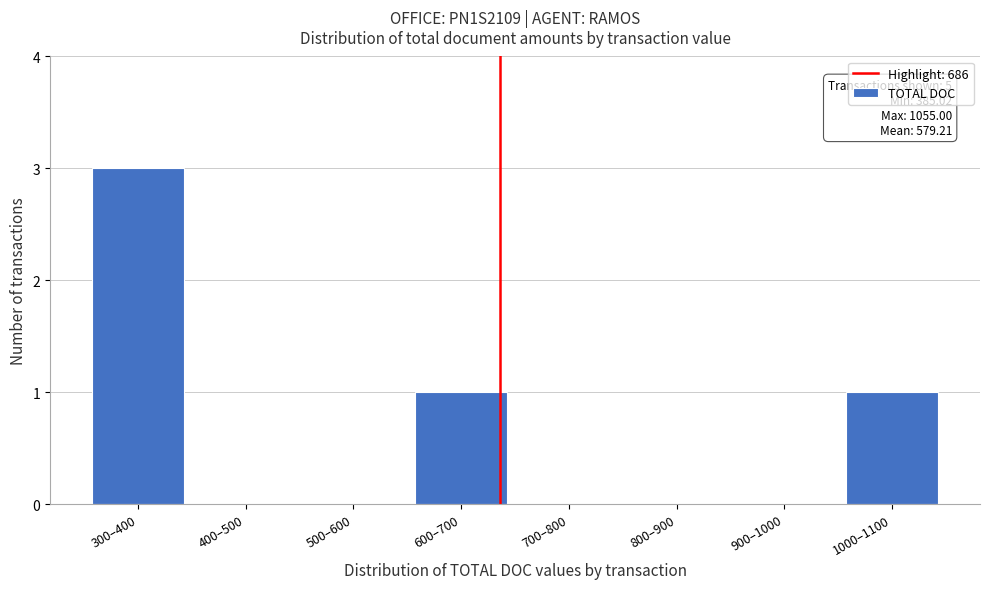

Reading left to right, what are all the values shown in this chart?

300–400=3	400–500=0	500–600=0	600–700=1	700–800=0	800–900=0	900–1000=0	1000–1100=1